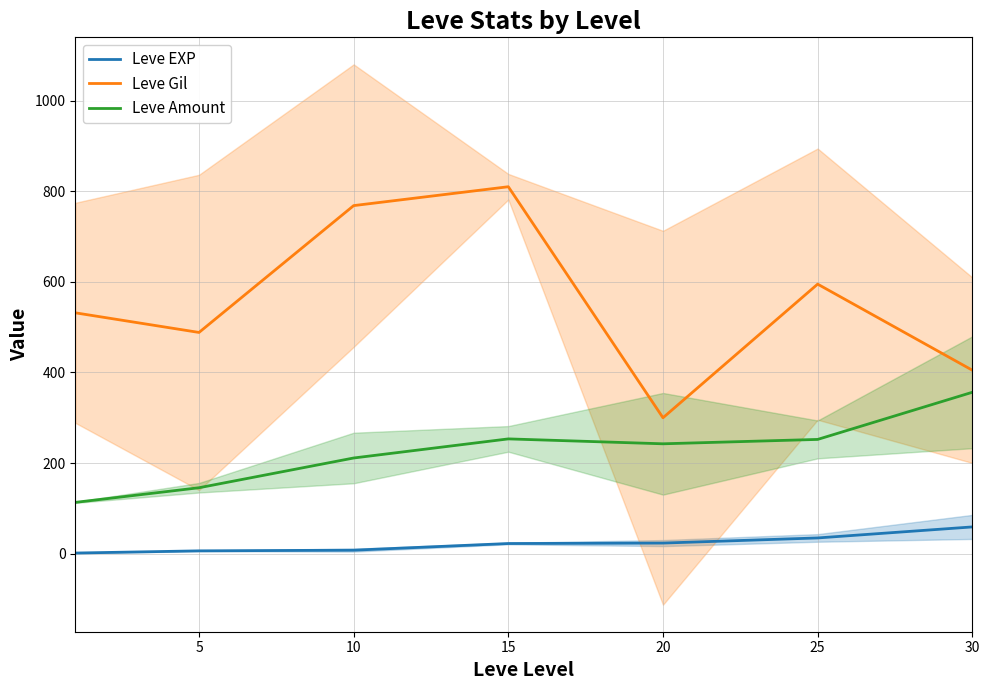

What is the average value of the Leve Gil series?

556.9